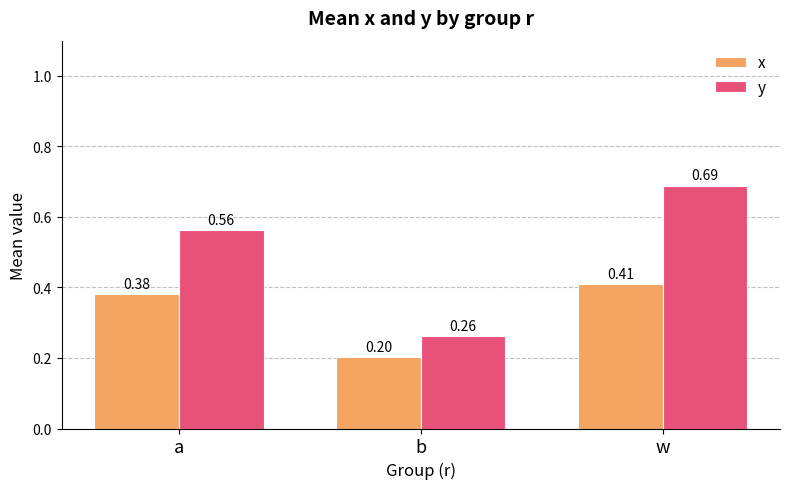

Are the bars horizontal?

No